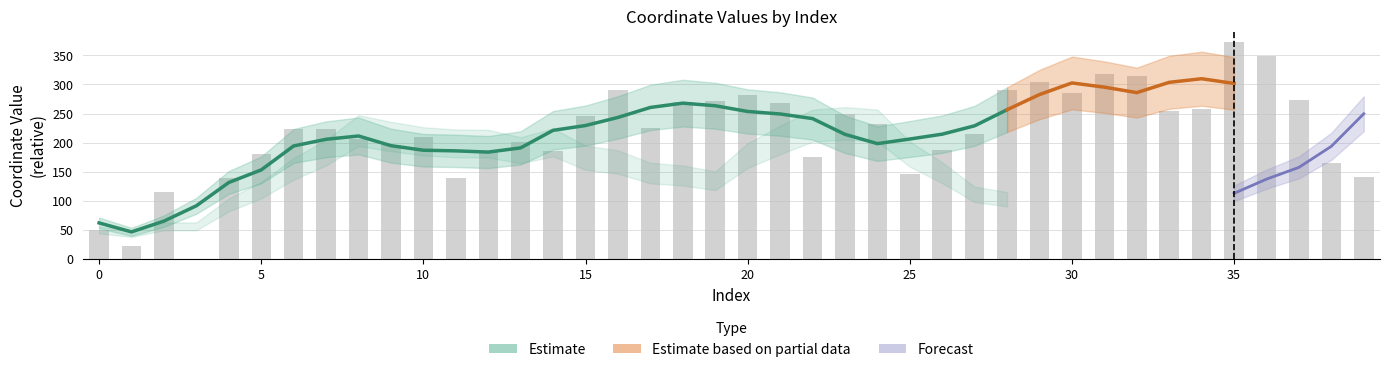

List the labels in order of value, smallest first.

3, 1, 0, 2, 11, 4, 39, 25, 38, 22, 5, 12, 14, 26, 9, 13, 8, 10, 27, 7, 6, 17, 24, 15, 23, 33, 34, 21, 18, 19, 37, 20, 30, 16, 28, 29, 32, 31, 36, 35